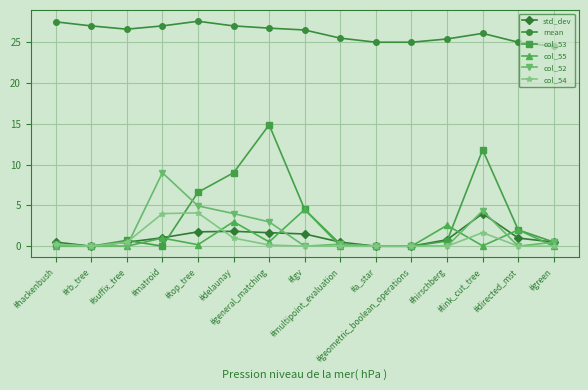

True or false: col_54 and mean intersect in this chart.

False